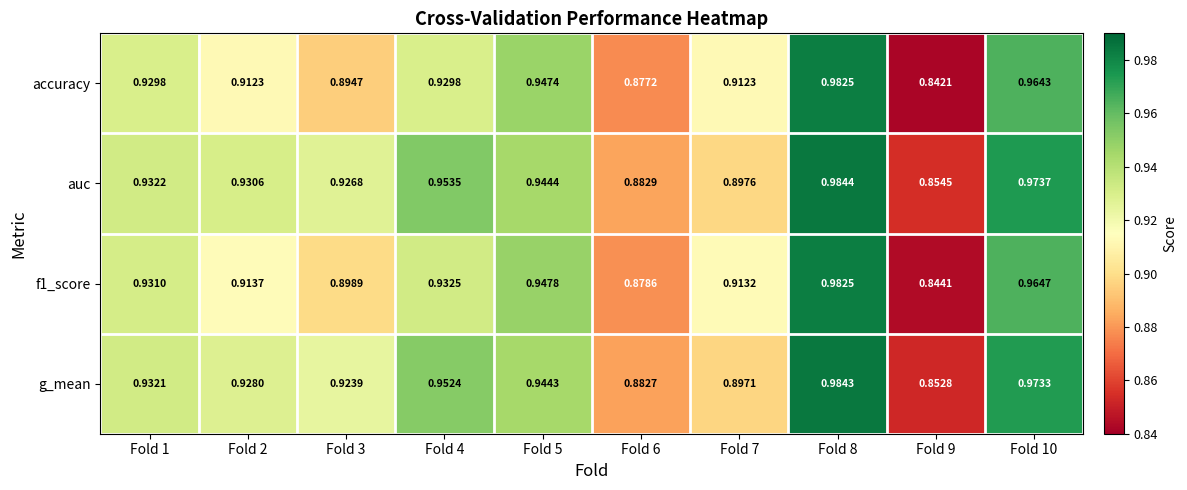

Between Fold 9 and Fold 10, which series saw the biggest shift?

accuracy